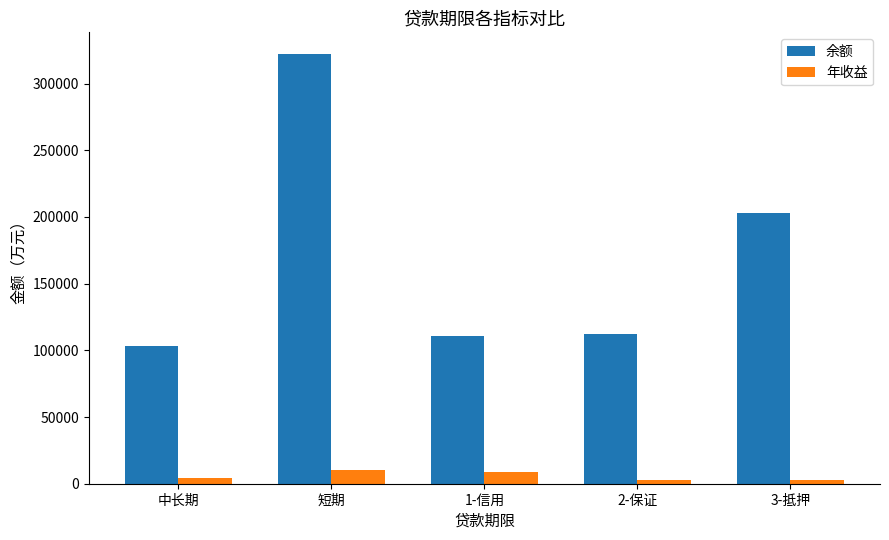

Which category has the highest value across all series?

短期